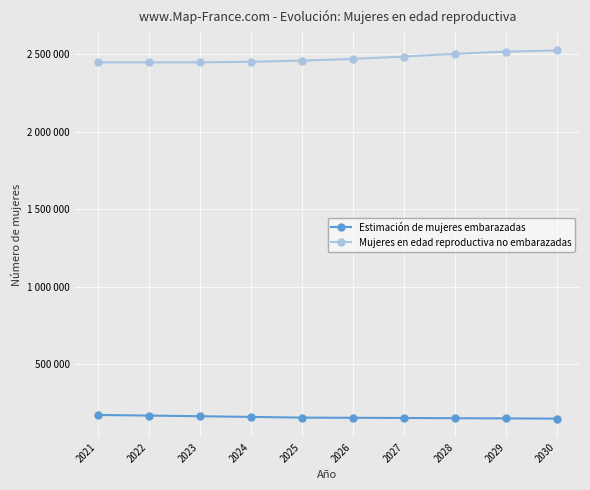

What are all the series names shown in the legend?

Estimación de mujeres embarazadas, Mujeres en edad reproductiva no embarazadas